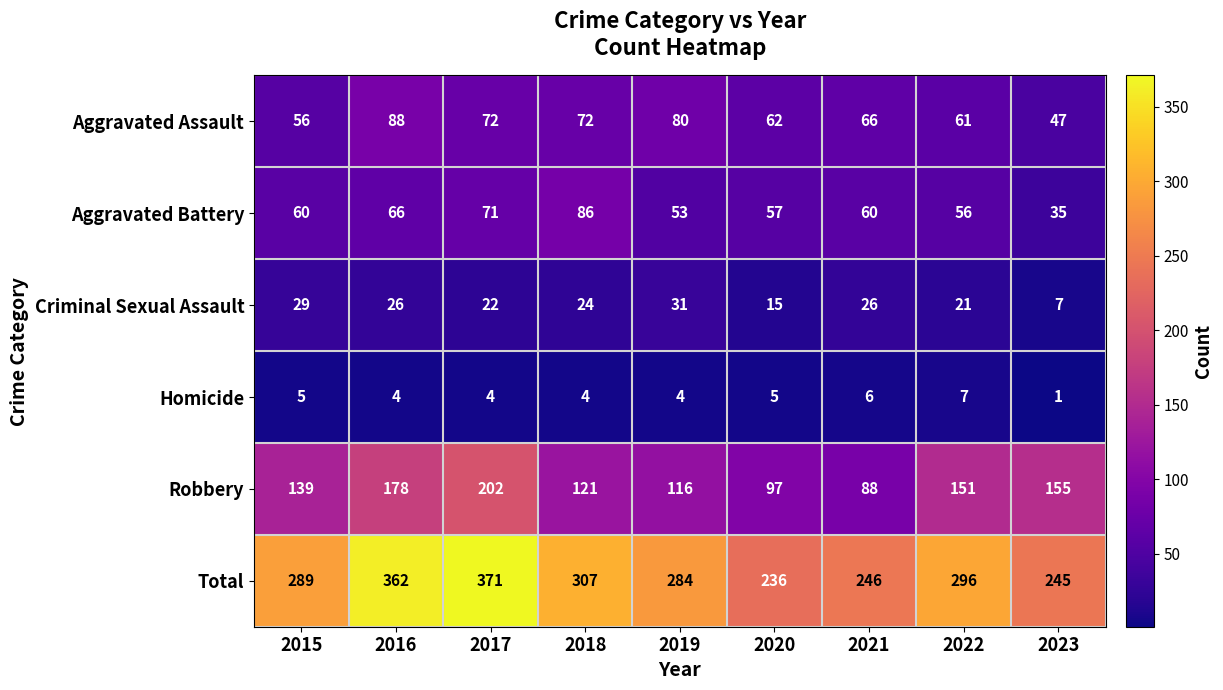

Is it true that Total equals 245 at 2023?

True